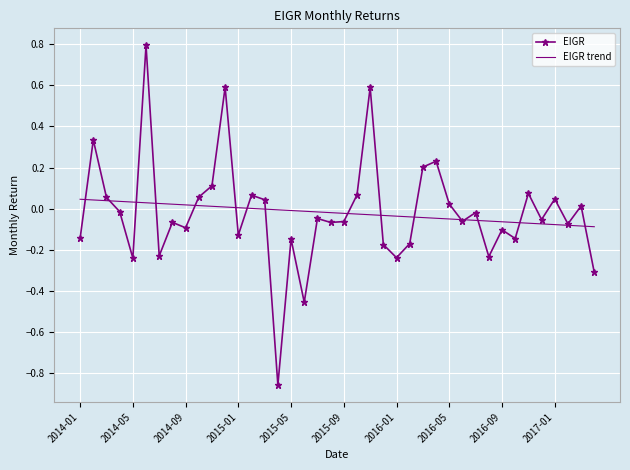

What is the highest value of the EIGR series?

0.8